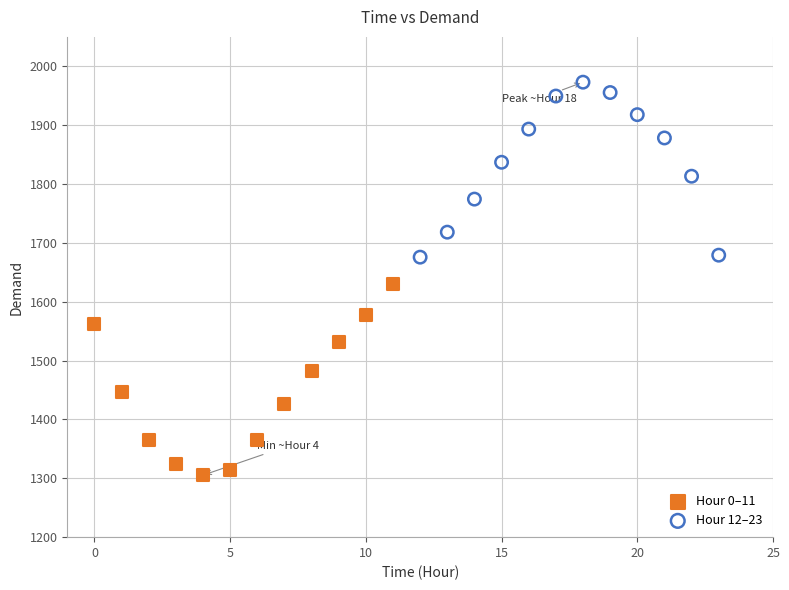

Which series reaches the maximum Y coordinate?

Hour 12–23